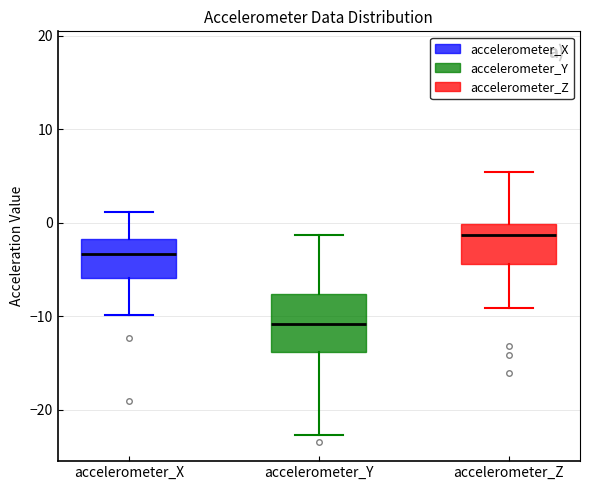

Reading left to right, transcribe this box plot: for each box, give where its median line is, the range the box spans, and where its two whiskers end, as read against the y-axis. The values are not printed on the chart, so give them approximately, as read against the axis.

accelerometer_X: median -3, box -6 to -2, whiskers -10 to 1
accelerometer_Y: median -11, box -14 to -8, whiskers -23 to -1
accelerometer_Z: median -1, box -4 to 0, whiskers -9 to 5